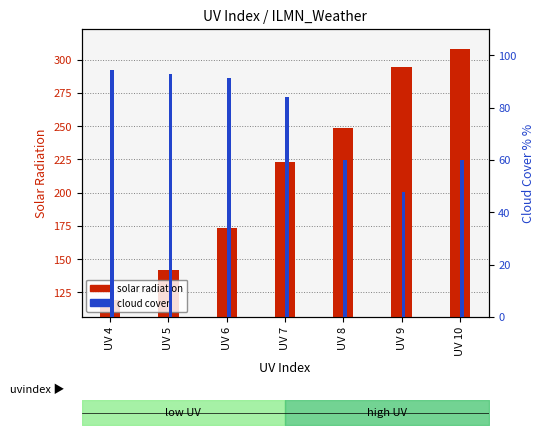

At which category is the sum across all series the highest?

UV 10